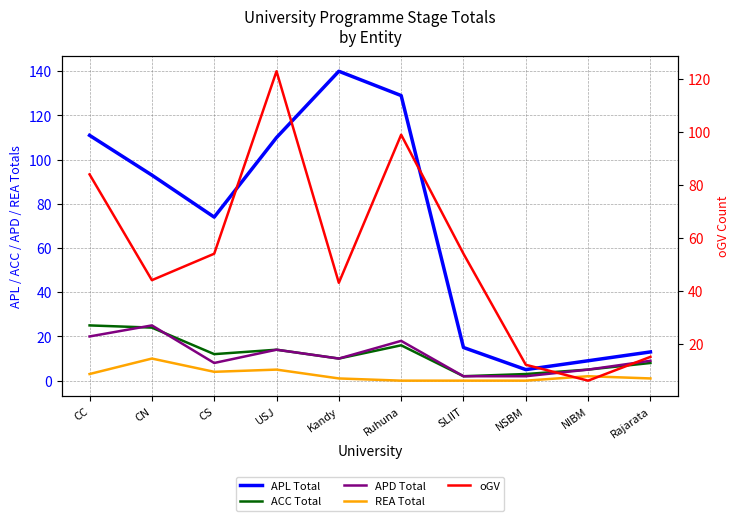

Reading left to right, list all the values displayed in this chart.

APL Total: 111	93	74	110	140	129	15	5	9	13
ACC Total: 25	24	12	14	10	16	2	3	5	8
APD Total: 20	25	8	14	10	18	2	2	5	9
REA Total: 3	10	4	5	1	0	0	0	2	1
oGV: 84	44	54	123	43	99	54	12	6	15